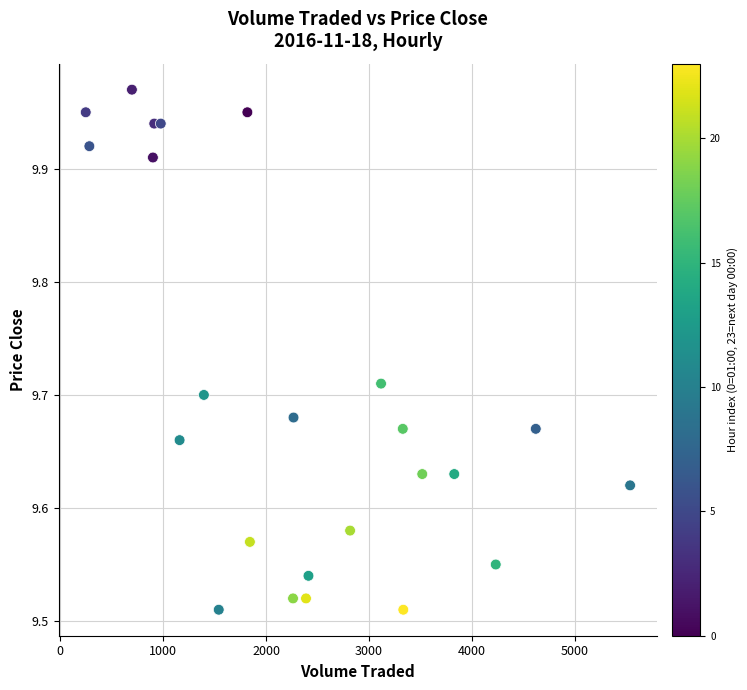

What is the range of Y values (max minus min)?

0.5